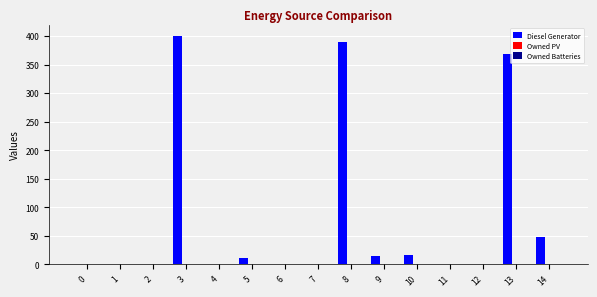

What is the sum of all values?

1248